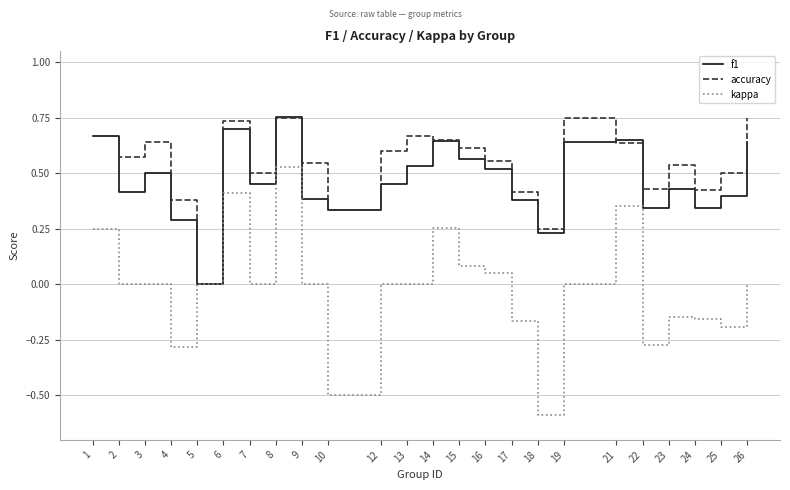

Is the value of f1 at 22 greater than the value of kappa at 6?

No